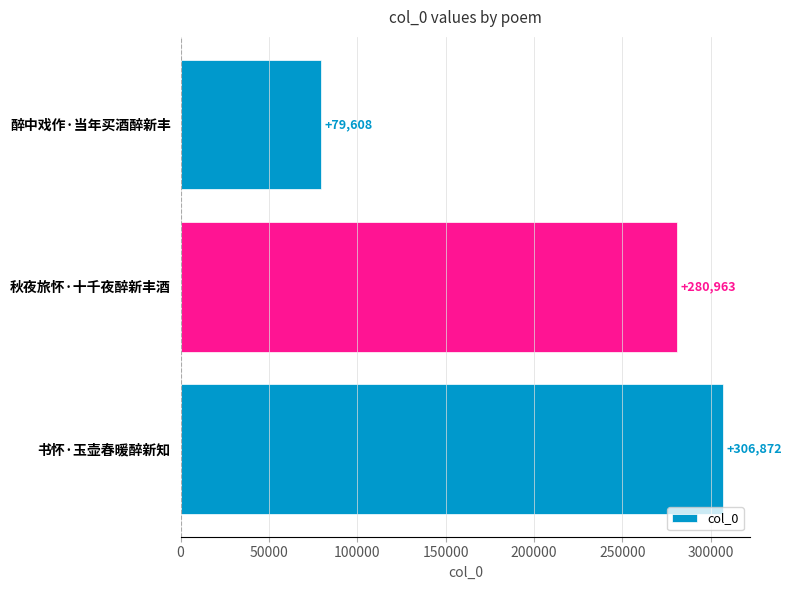

What is the sum of all values?

667443